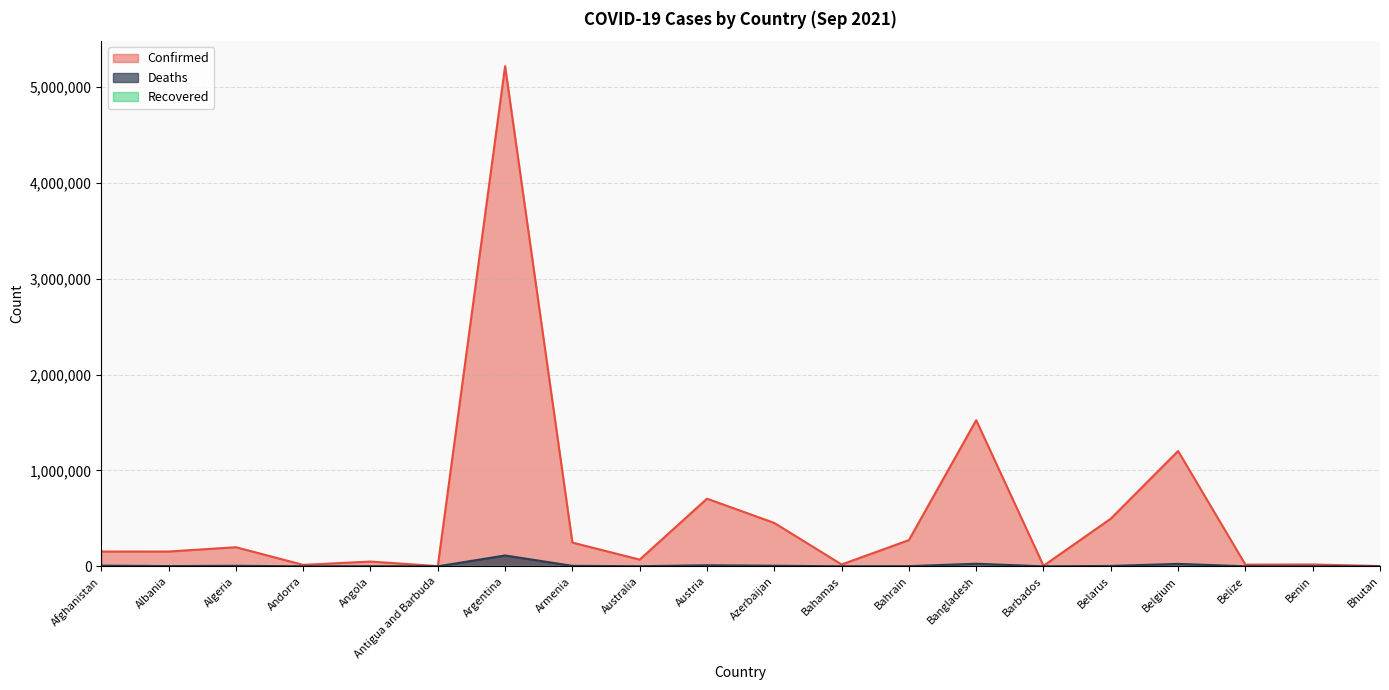

What is the difference between the Confirmed values at Barbados and Armenia?

242015